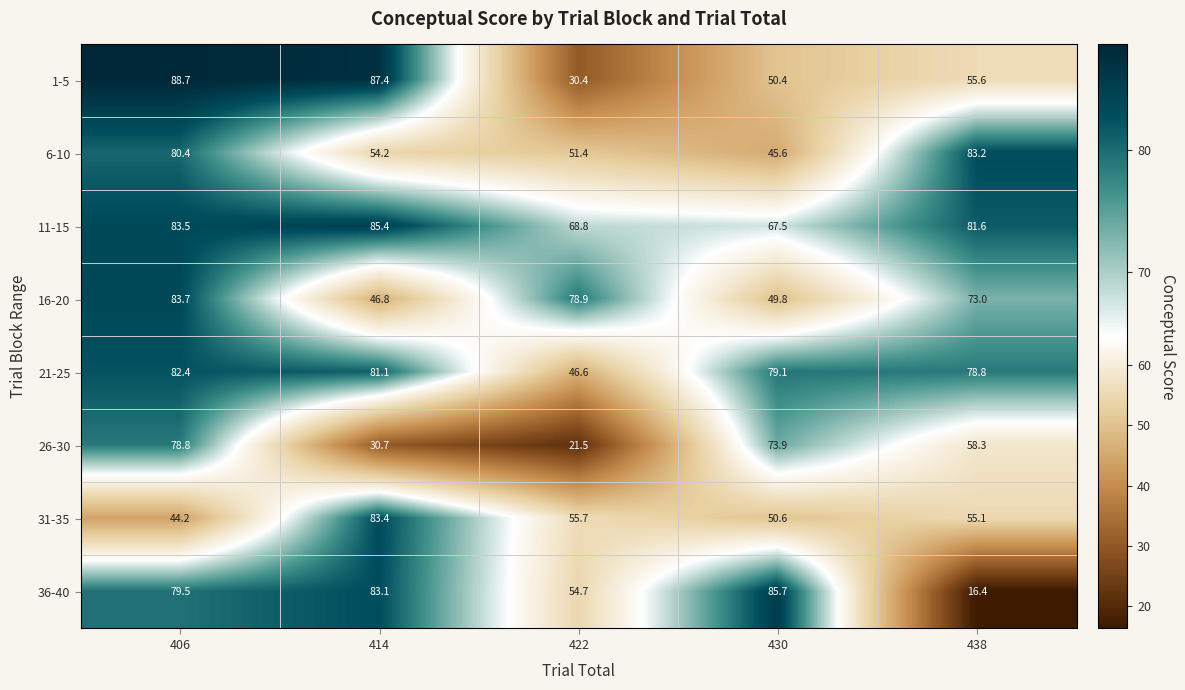

At which category is the sum across all series the highest?

406